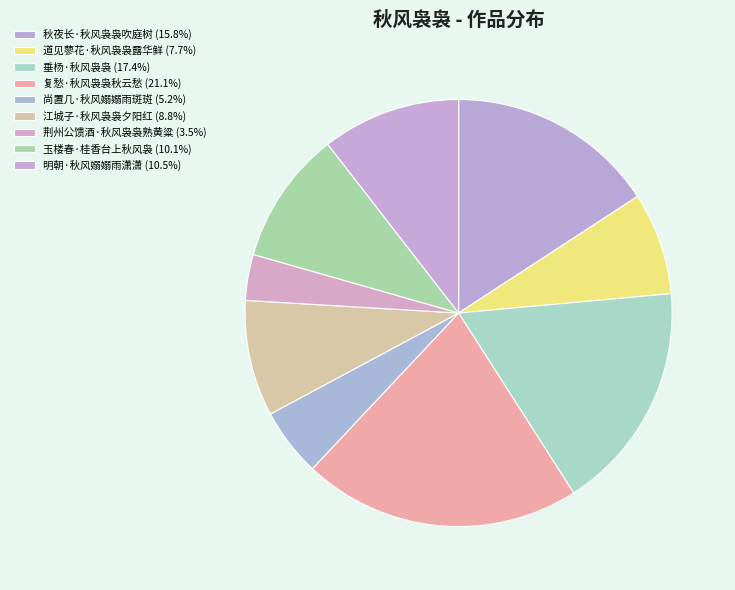

The 垂杨·秋风袅袅 slice represents 17% of the pie. True or false?

True